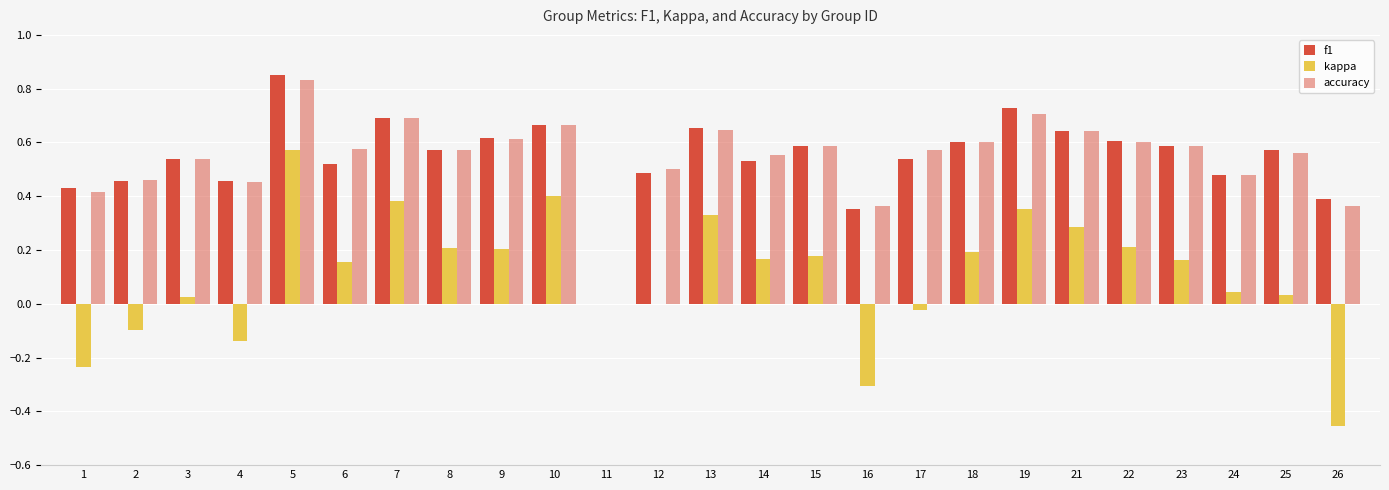

What is the maximum value shown in the chart?

0.9